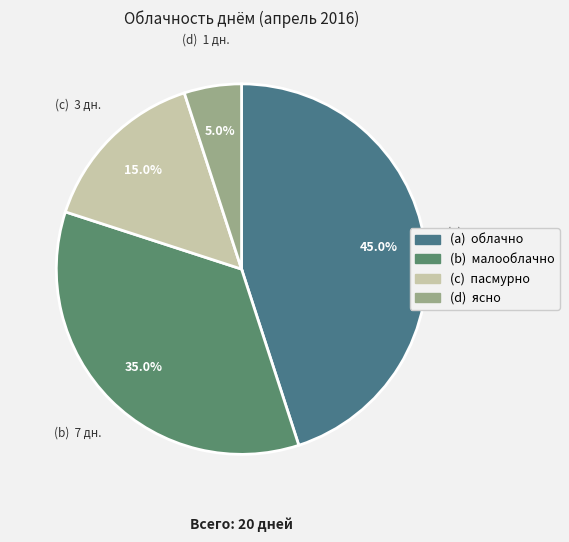

Is there a majority slice in this chart?

No